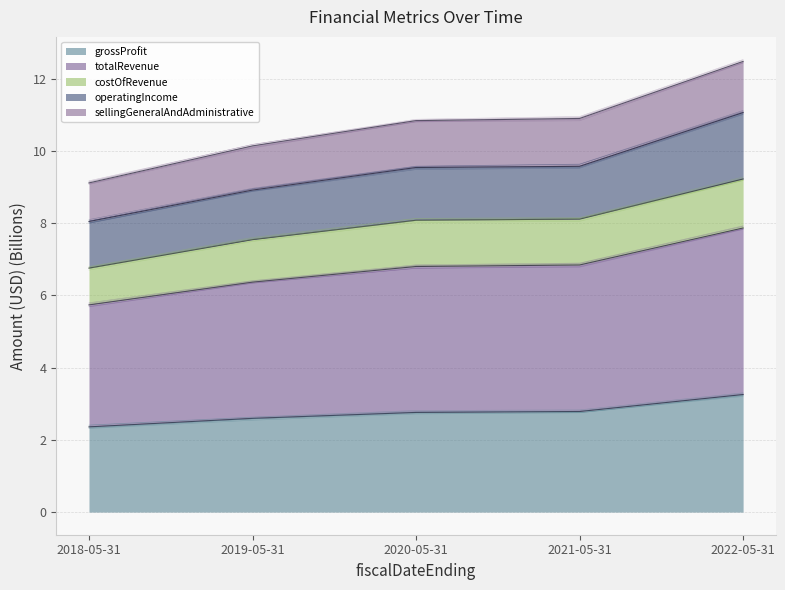

Is it true that grossProfit equals 3.3 at 2022-05-31?

True